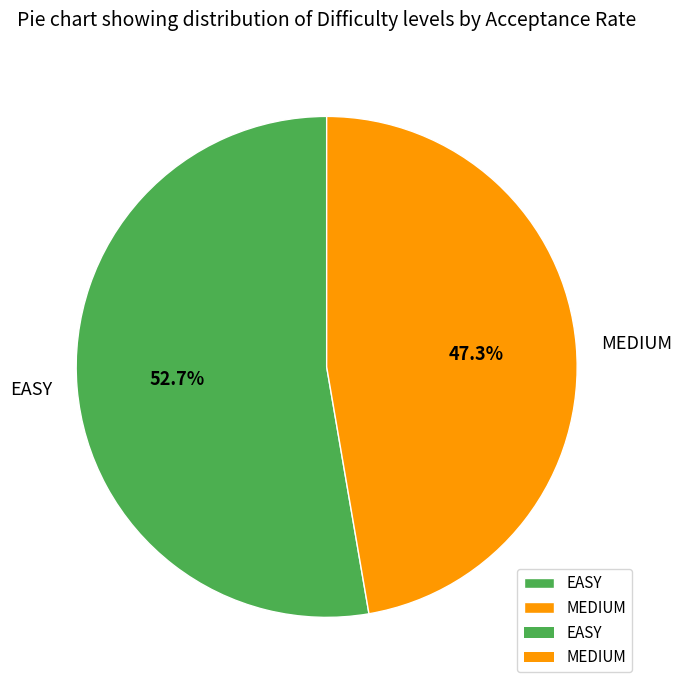

Between EASY and MEDIUM, which is larger?

EASY